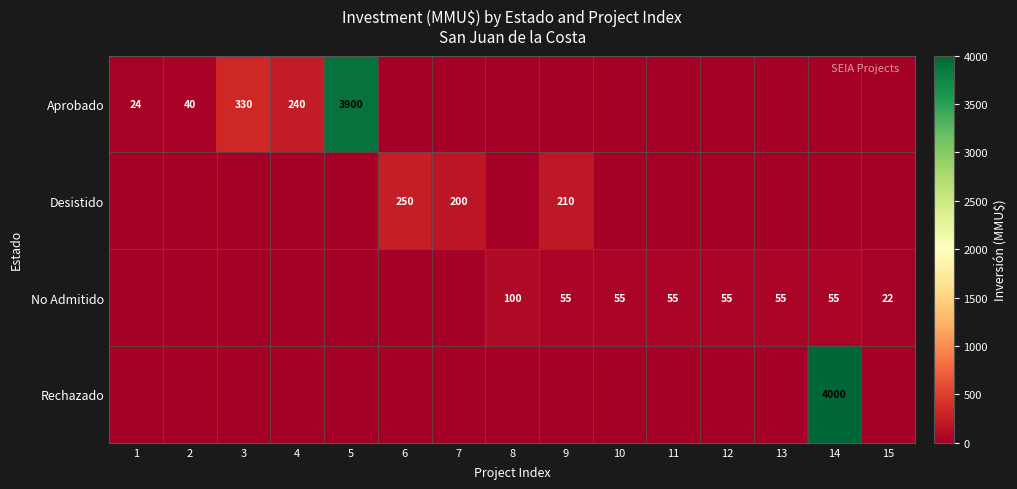

What is the sum of the Aprobado values at 1 and 5?

3924